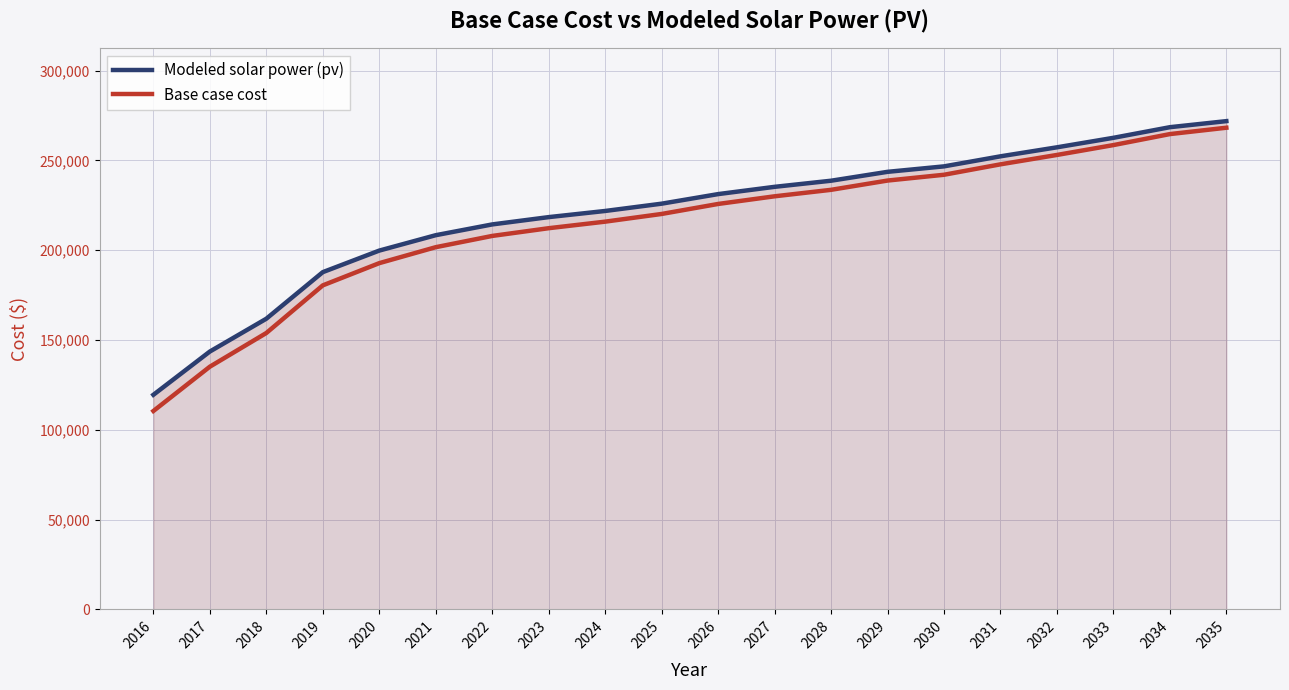

What is the spread (max minus min) of values at 2017?

8438.4